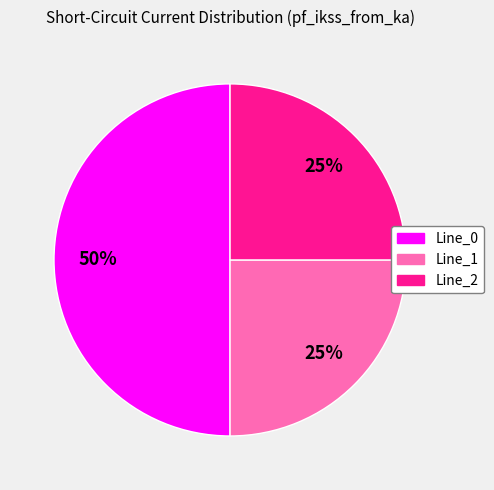

Which category has the biggest portion of the pie?

Line_0